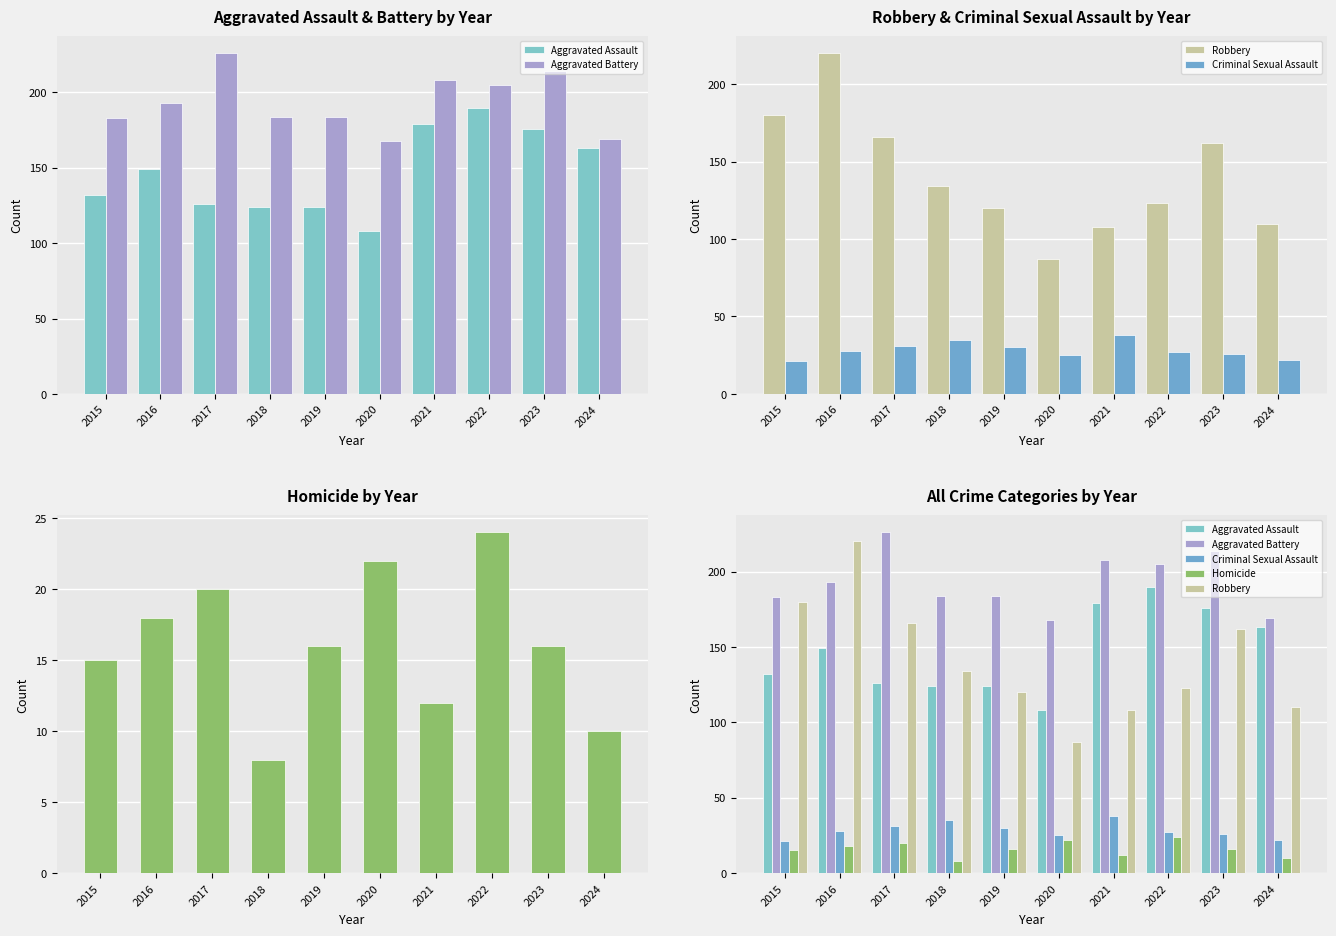

At which label does Criminal Sexual Assault first exceed 28?

2017